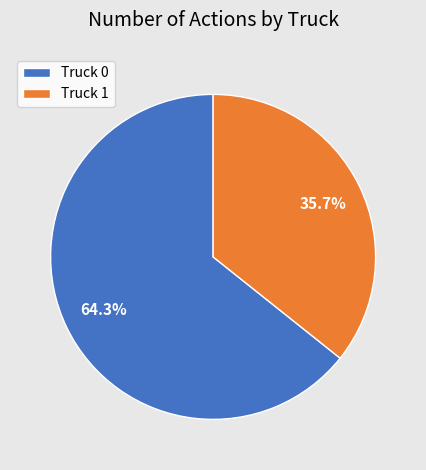

Approximately how many times larger is the value at Truck 0 compared to Truck 1?

1.8